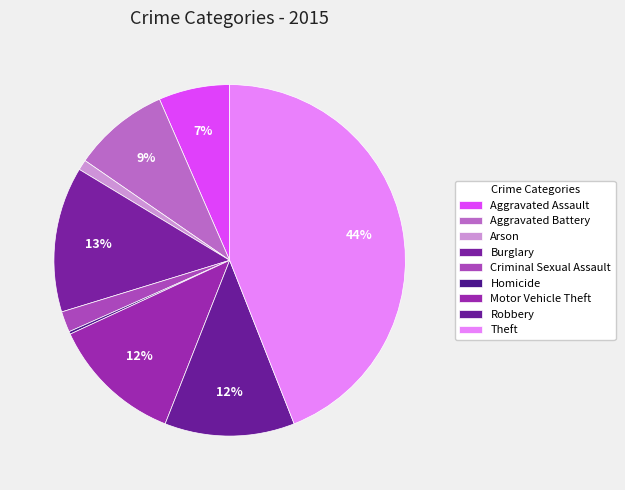

Which category has the biggest portion of the pie?

Theft